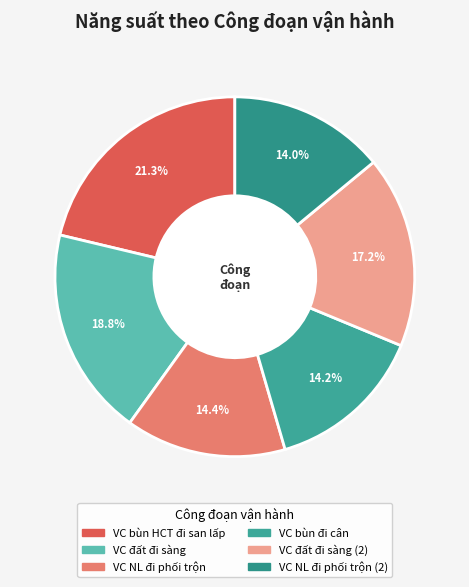

To the nearest percent, what is the difference between the largest and smallest slice percentages?

7%